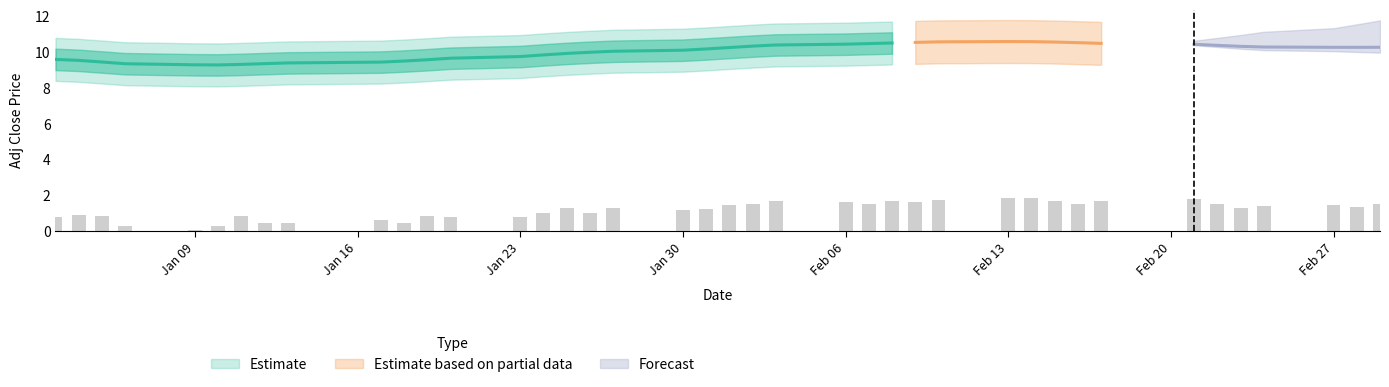

How many bars are there in total?

40